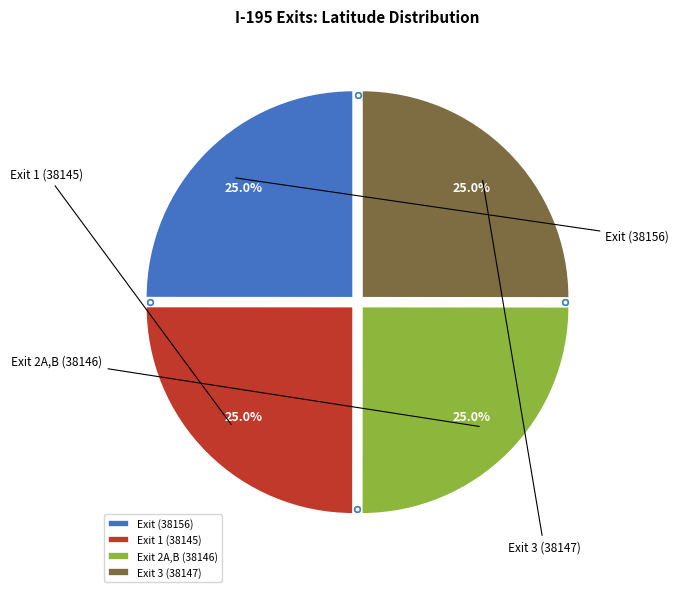

Which category has the biggest portion of the pie?

Exit 3 (38147)